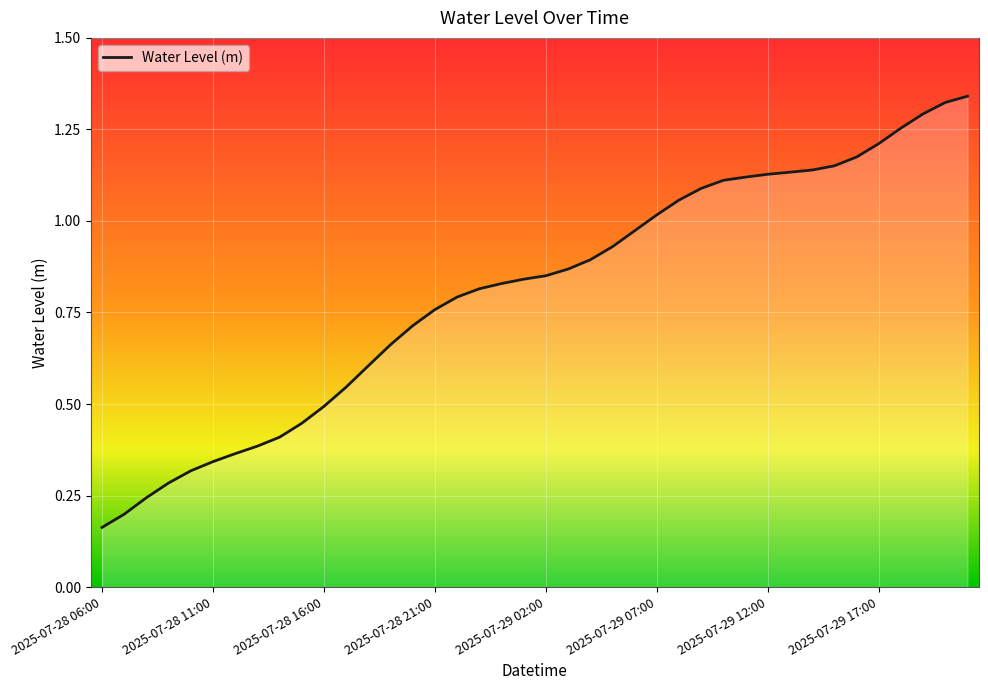

Does the chart have visible grid lines?

Yes